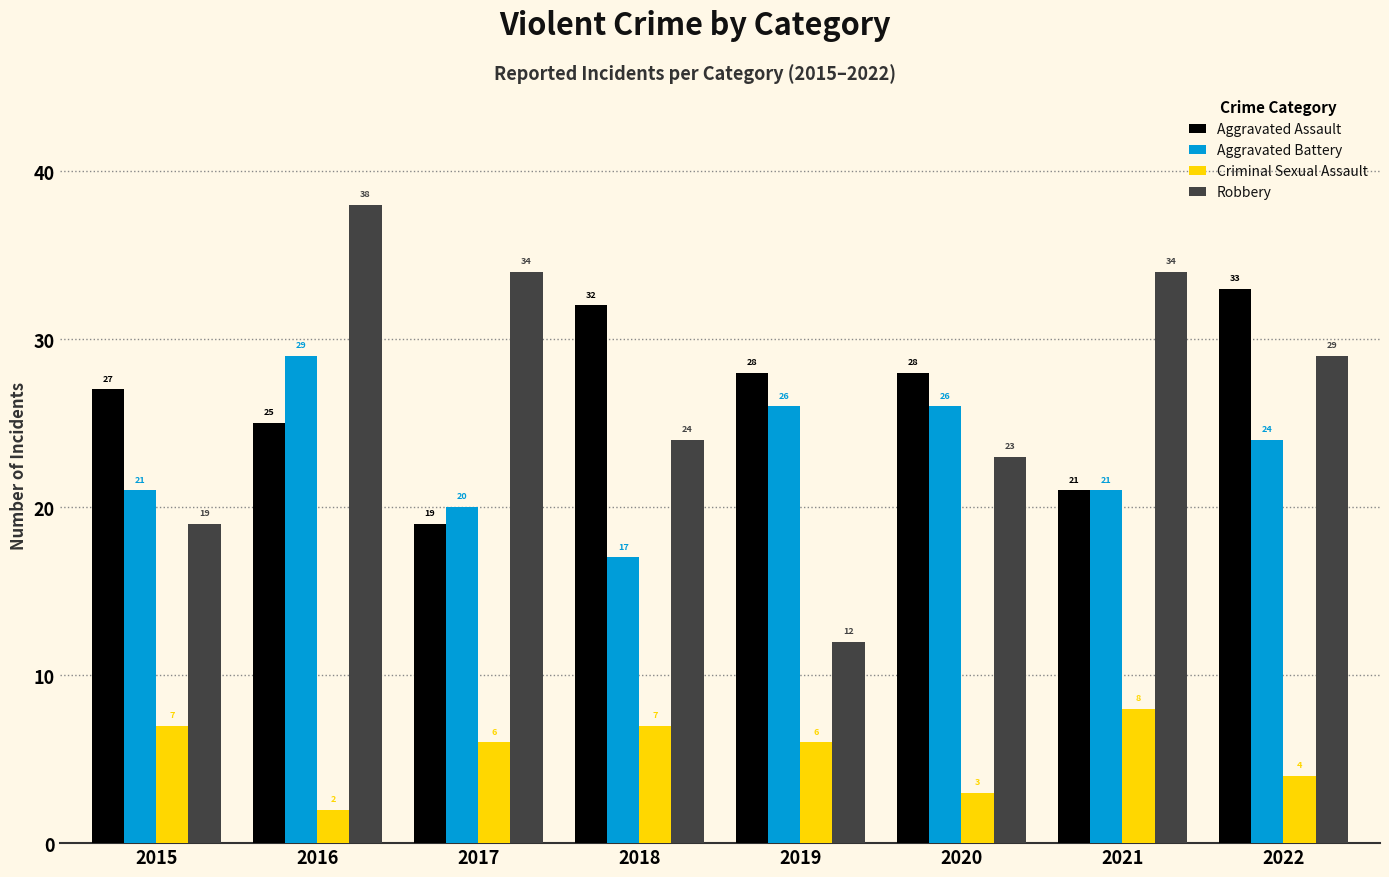

Between 2020 and 2022, which series saw the biggest shift?

Robbery